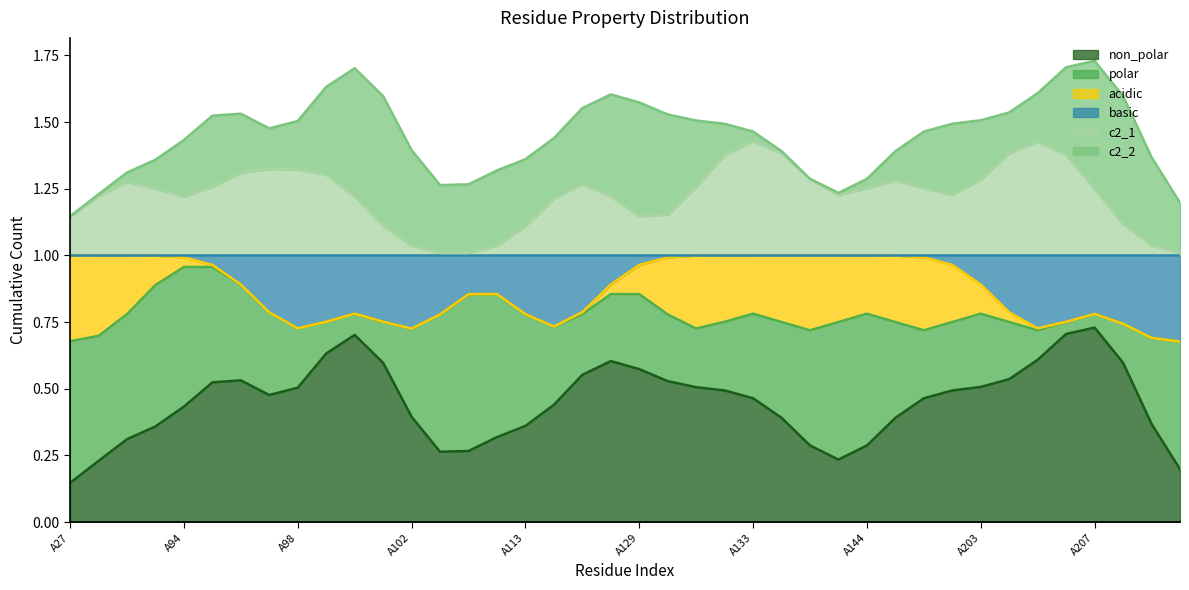

At which category does basic reach its first local peak?

A98